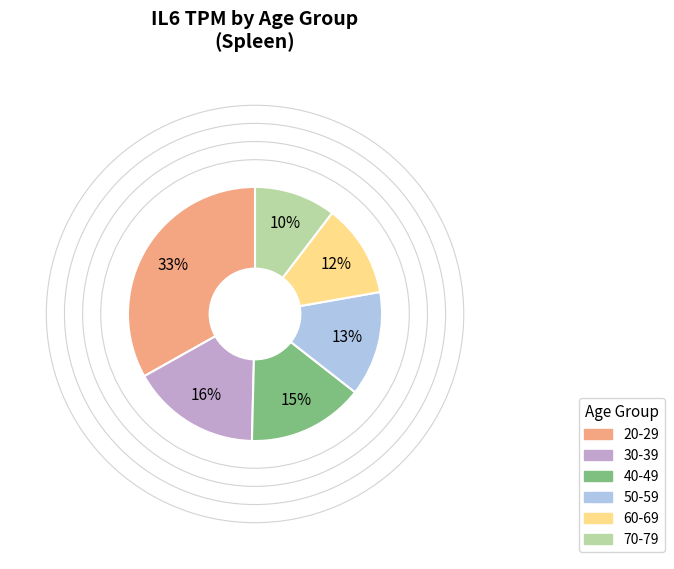

Between 40-49 and 50-59, which is larger?

40-49